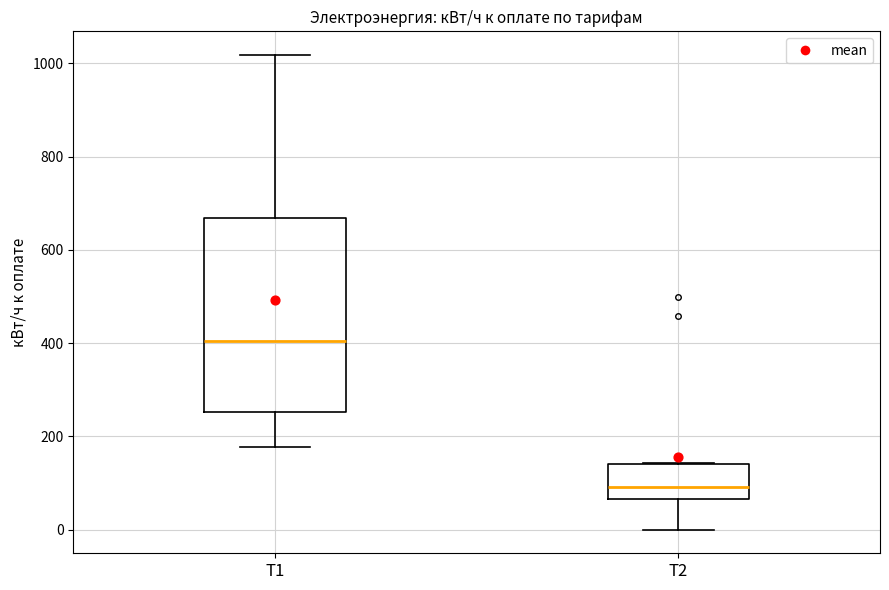

Reading left to right, read every box against the y-axis: the position of its median line, the range the box covers, and the ends of its whiskers. The values are not printed on the chart, so give them approximately, as read against the axis.

Т1: median 400, box 260 to 660, whiskers 180 to 1020
Т2: median 100, box 60 to 140, whiskers 0 to 140